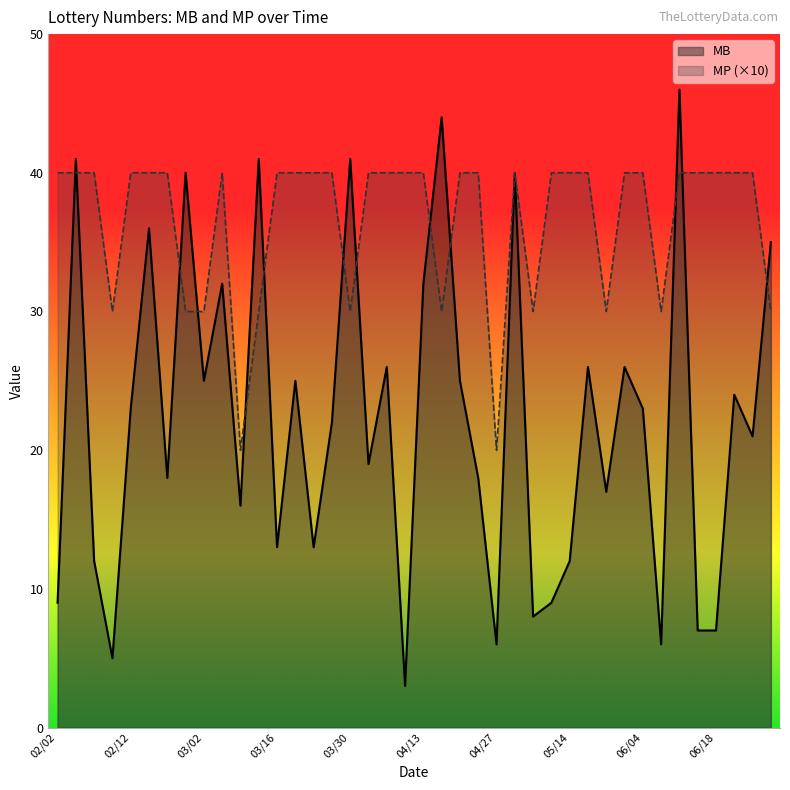

Which series has the widest spread of values?

MB